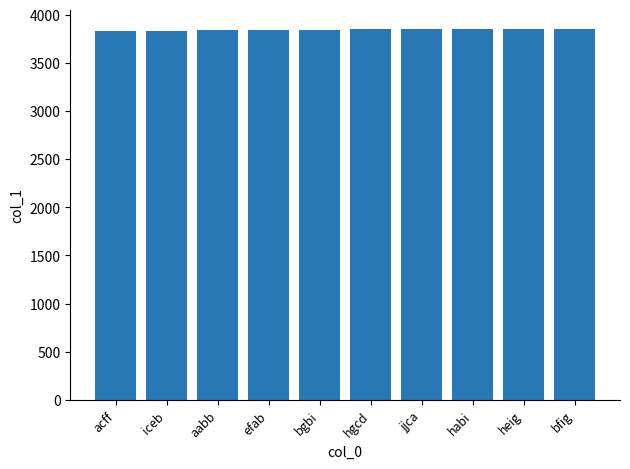

What position from the left is hgcd?

6